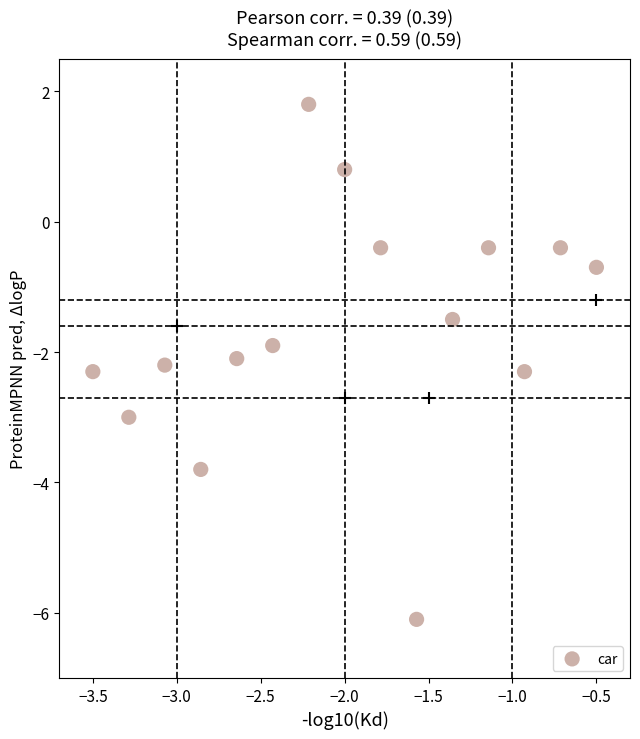

What is the range of Y values (max minus min)?

7.9